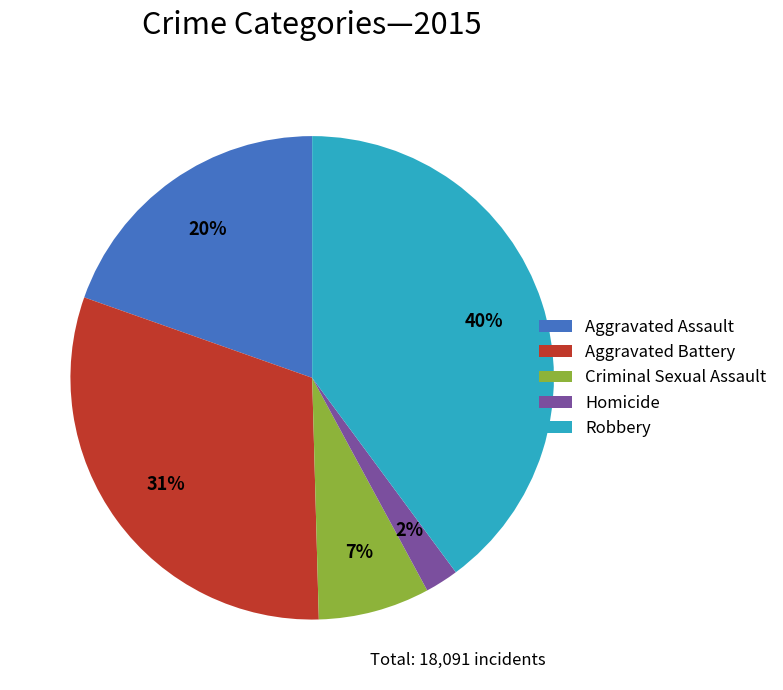

What is the smallest slice in the pie chart?

Homicide